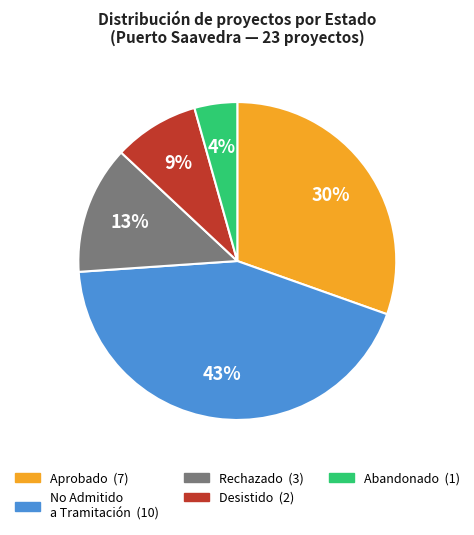

To the nearest percent, what is the average slice percentage?

20%